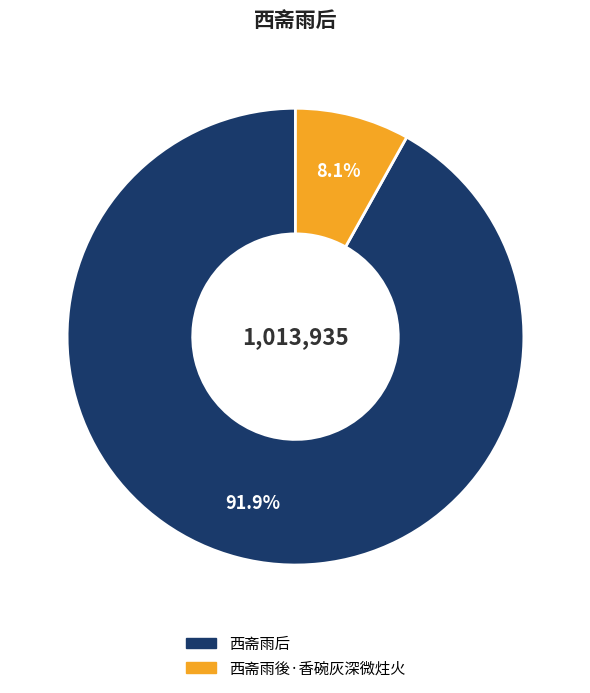

What is the majority slice?

西斋雨后